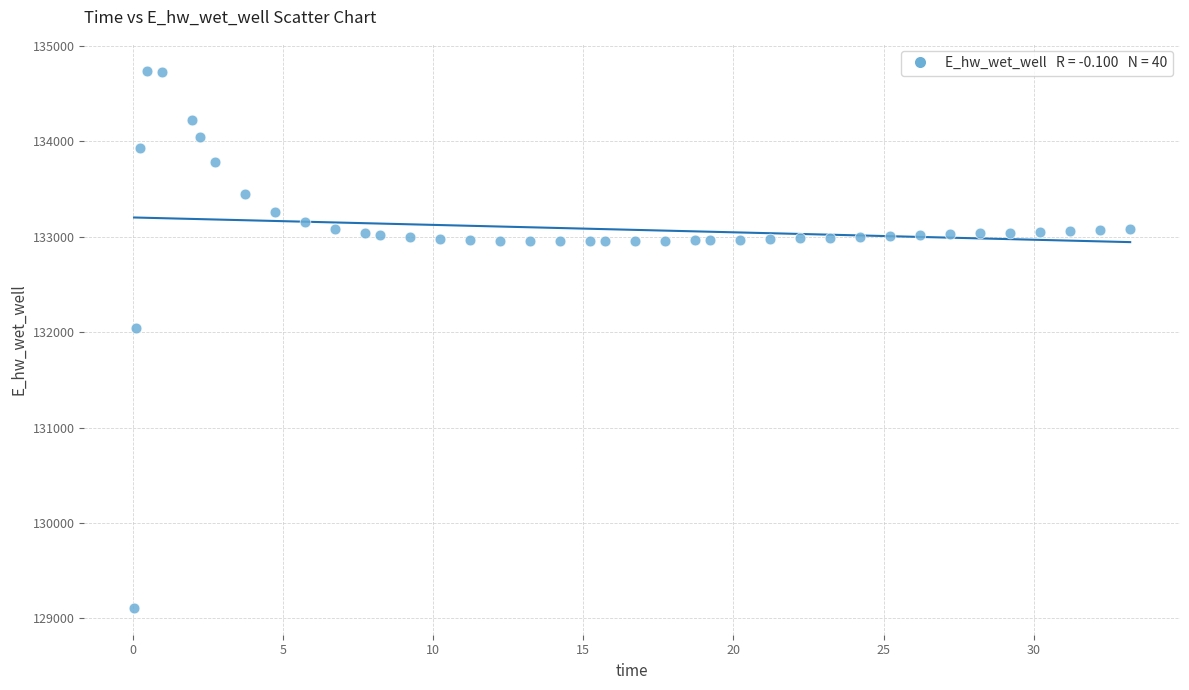

What is the range of X values (max minus min)?

33.2